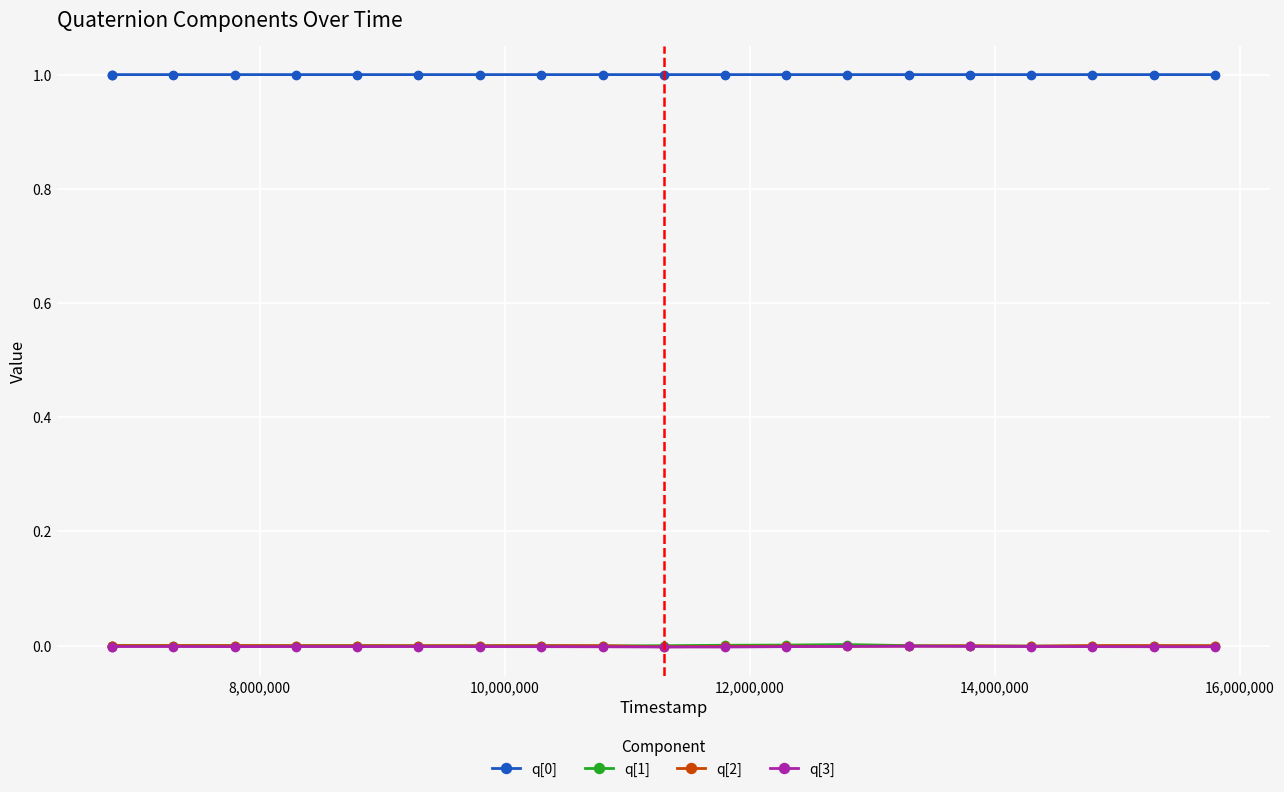

What is the lowest value of the q[0] series?

1.0